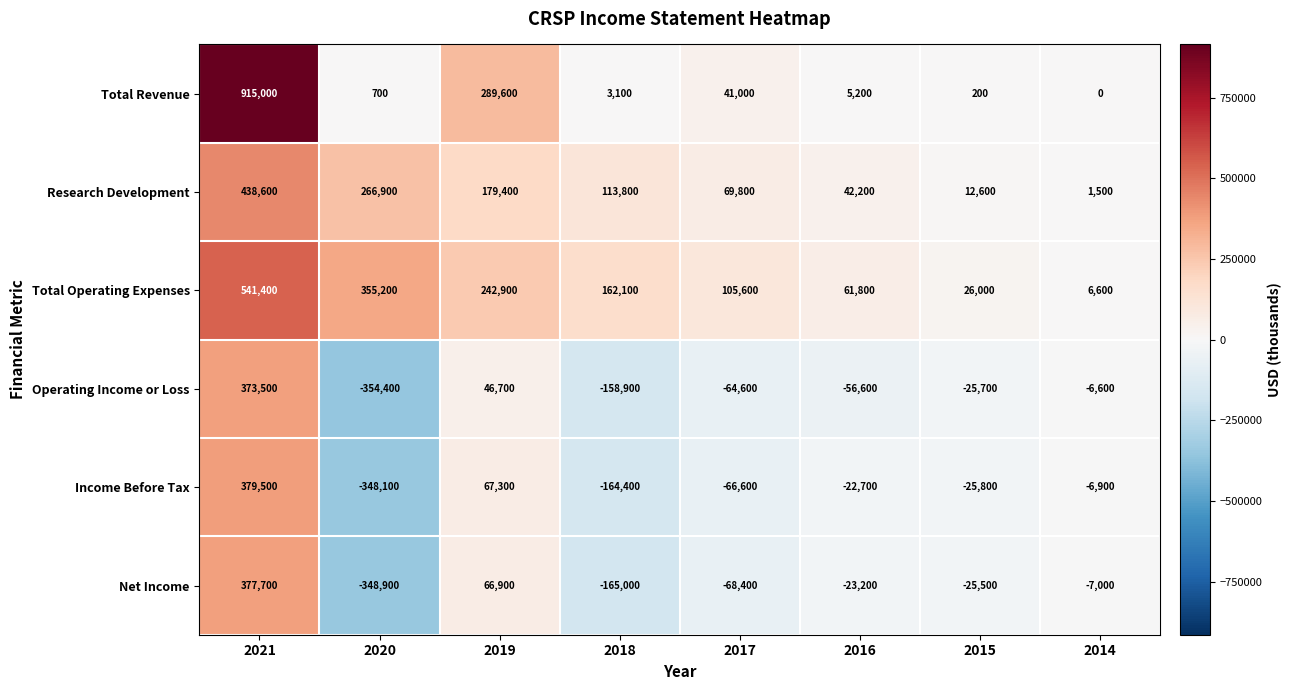

Where does the Total Revenue series first go above 5200?

2021